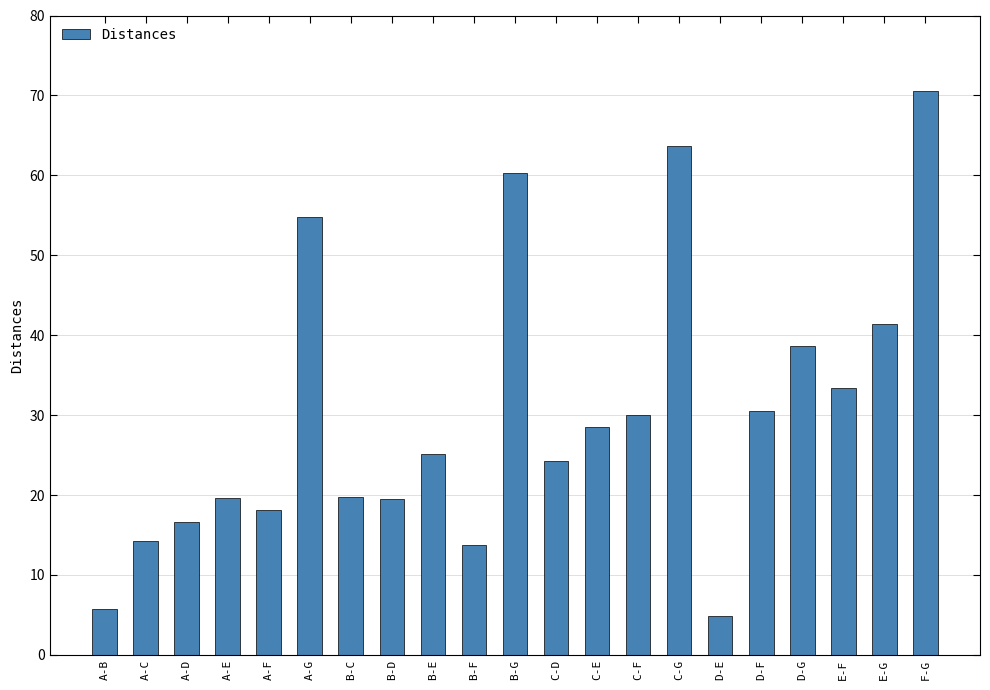

What is the approximate value at B-F?

13.7